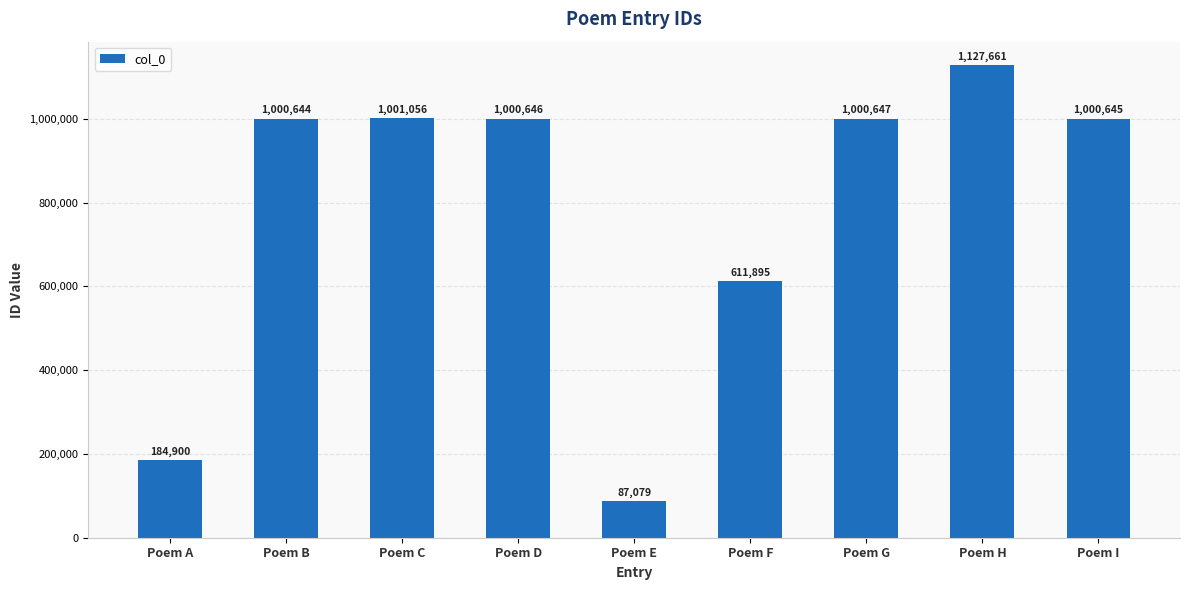

Rank the categories by value from lowest to highest.

Poem E, Poem A, Poem F, Poem B, Poem I, Poem D, Poem G, Poem C, Poem H